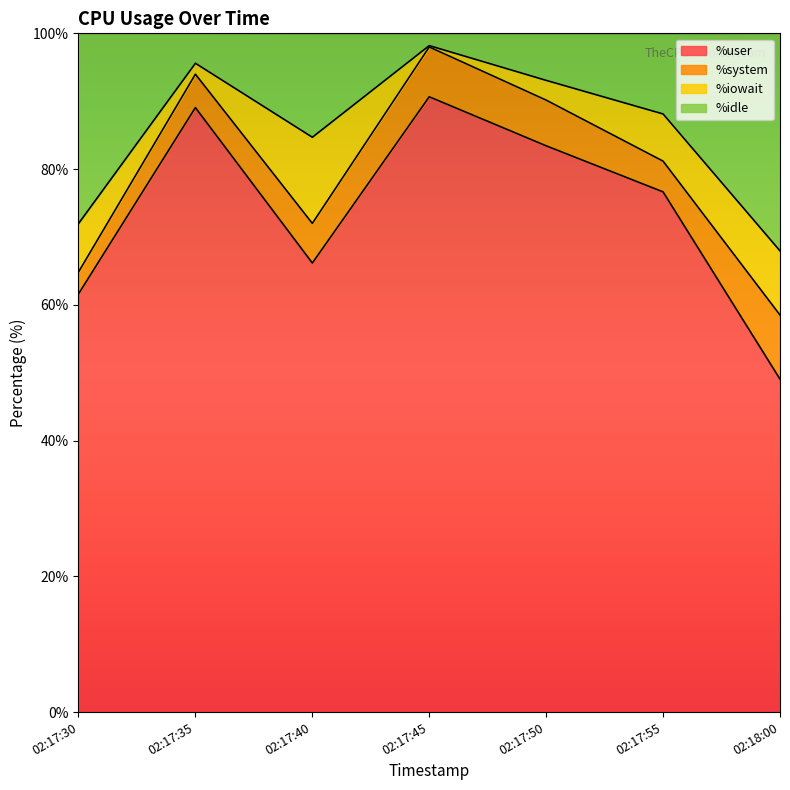

True or false: %user and %idle cross at least once.

False